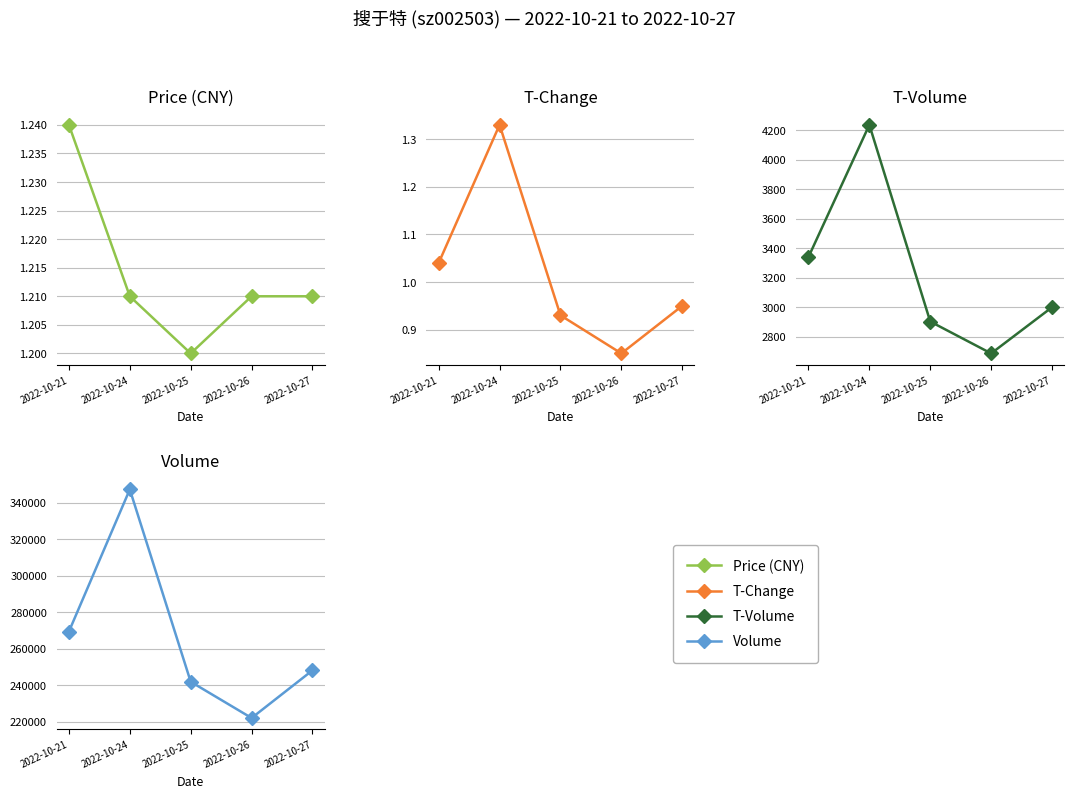

At which category is the sum across all series the highest?

2022-10-24